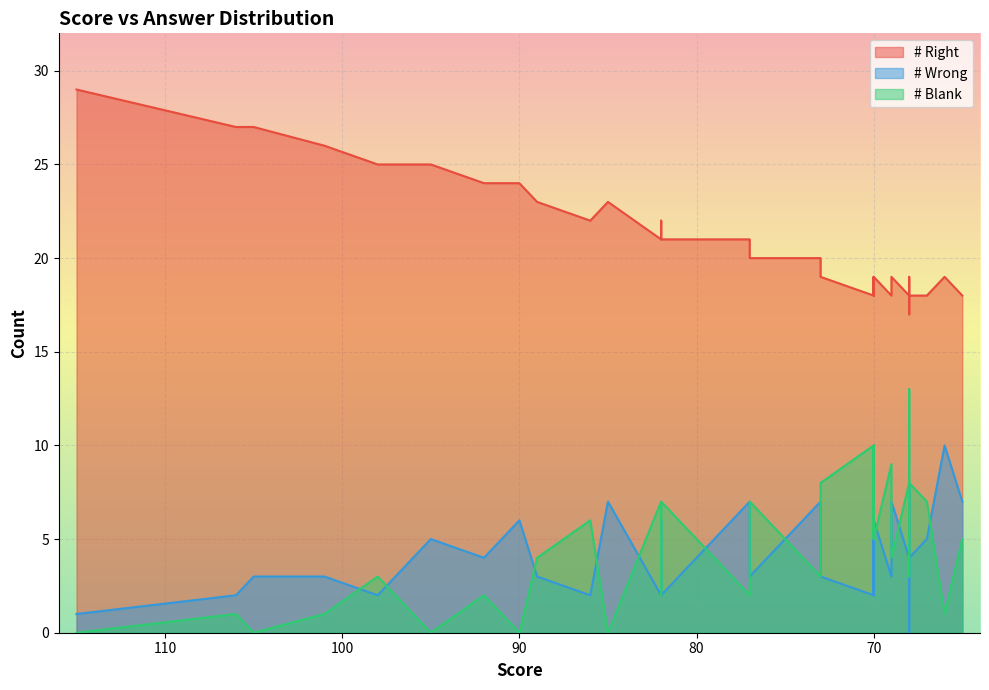

Read the # Blank value at 70, to the nearest 10.

10